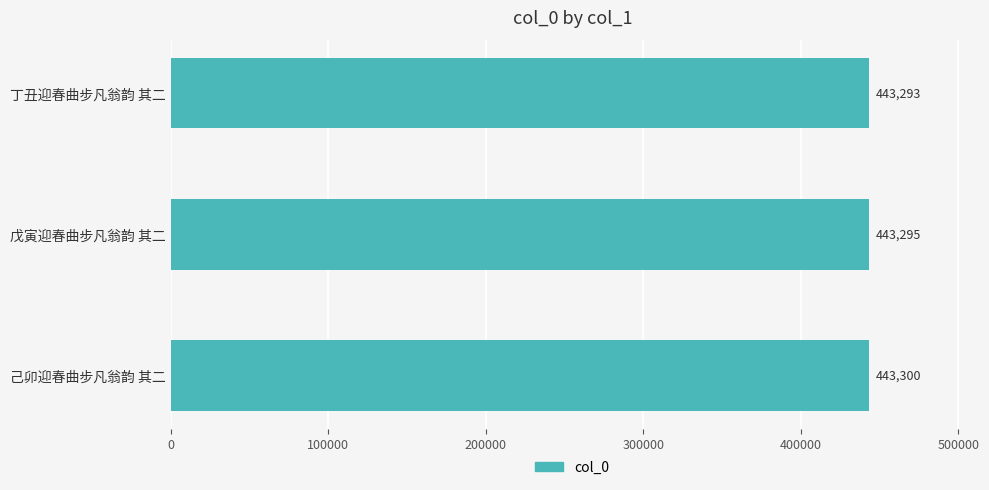

At which category does the chart reach its peak across all series?

己卯迎春曲步凡翁韵 其二